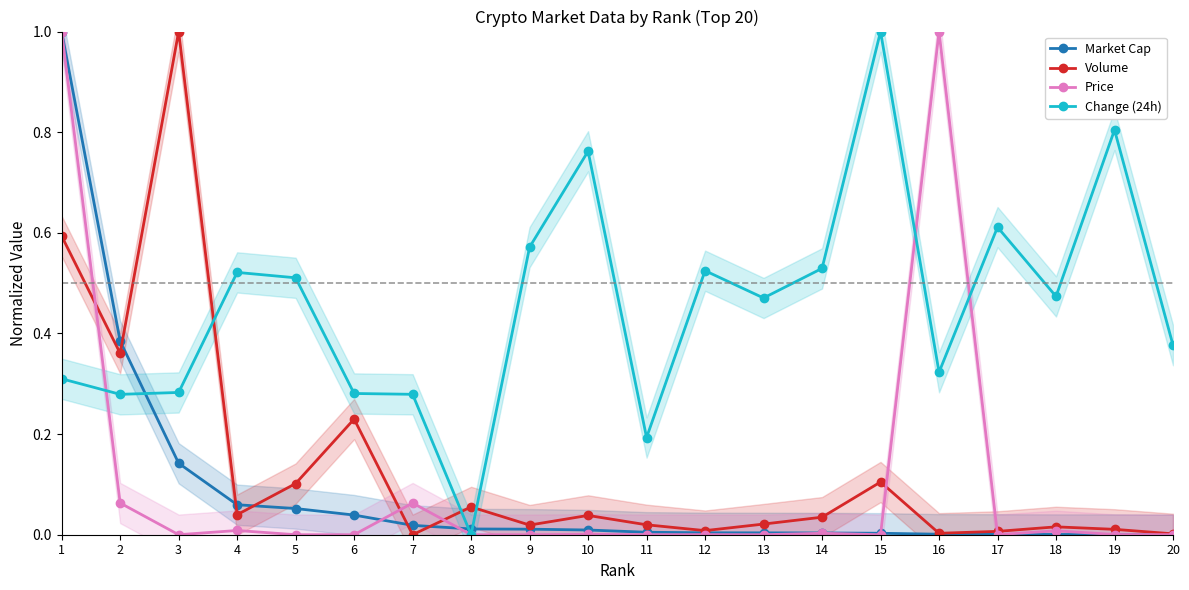

Which series ends up on top after the final intersection of Price and Change (24h)?

Change (24h)